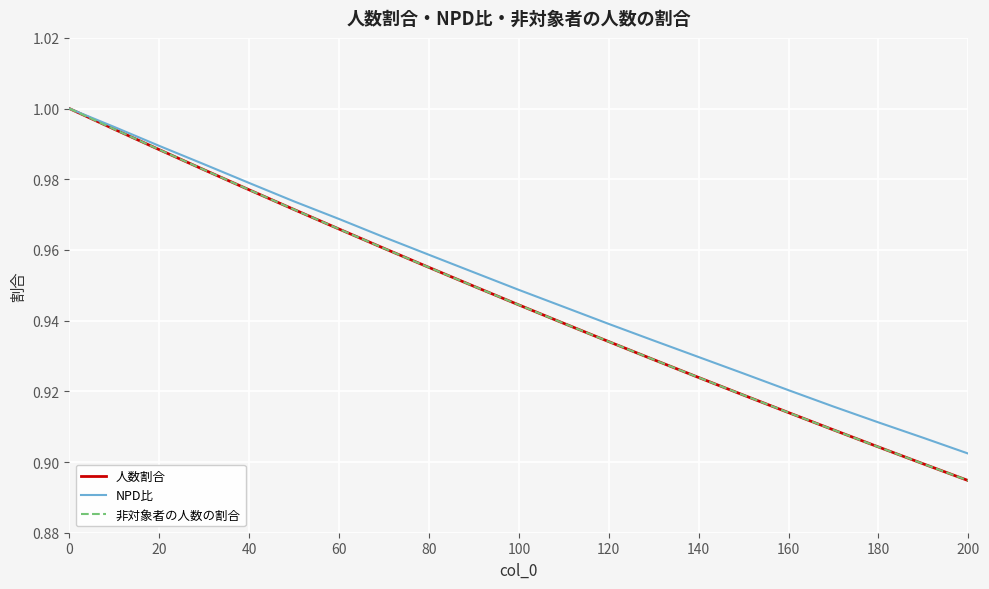

Is this an area chart (filled region under the line)?

No